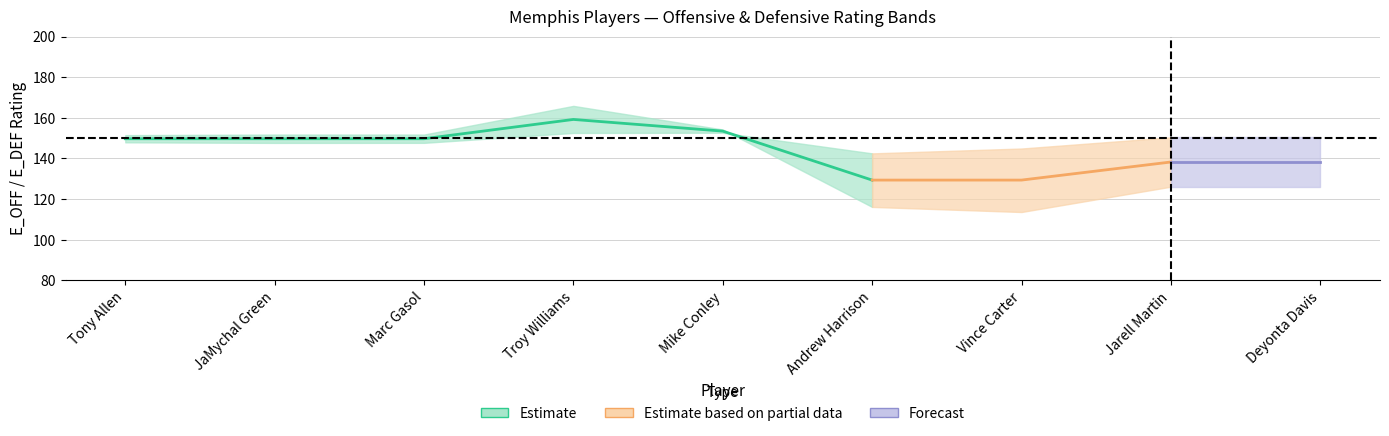

Which series ends up on top after the final intersection of E_OFF_RATING and E_DEF_RATING?

E_DEF_RATING